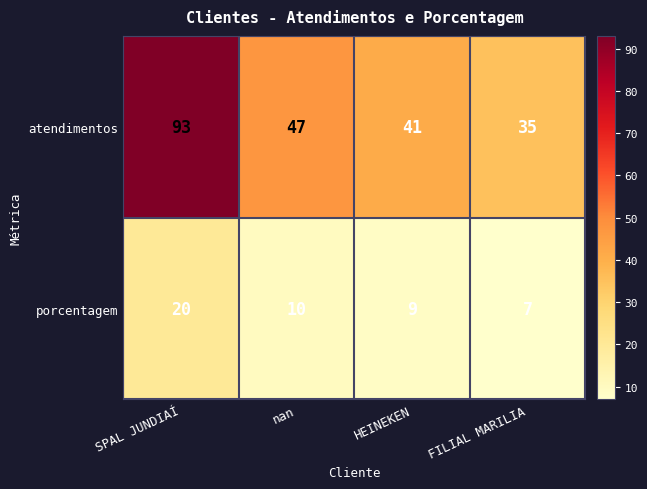

What is the maximum value shown in the chart?

93